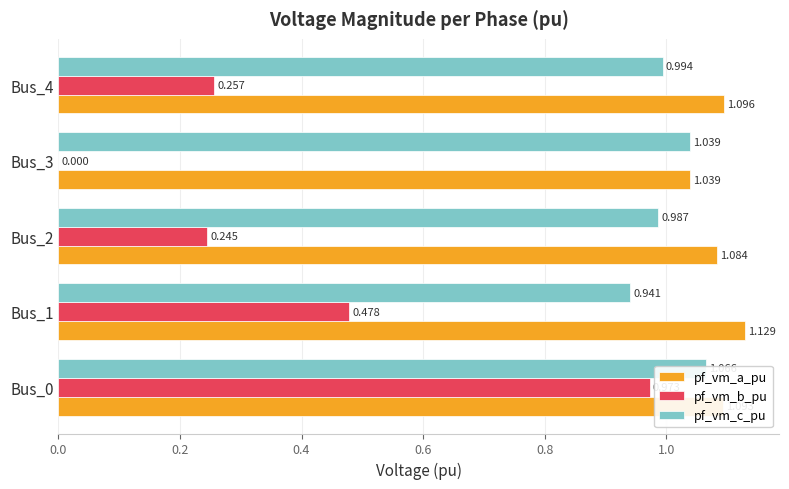

What is the minimum value for pf_vm_a_pu?

1.0